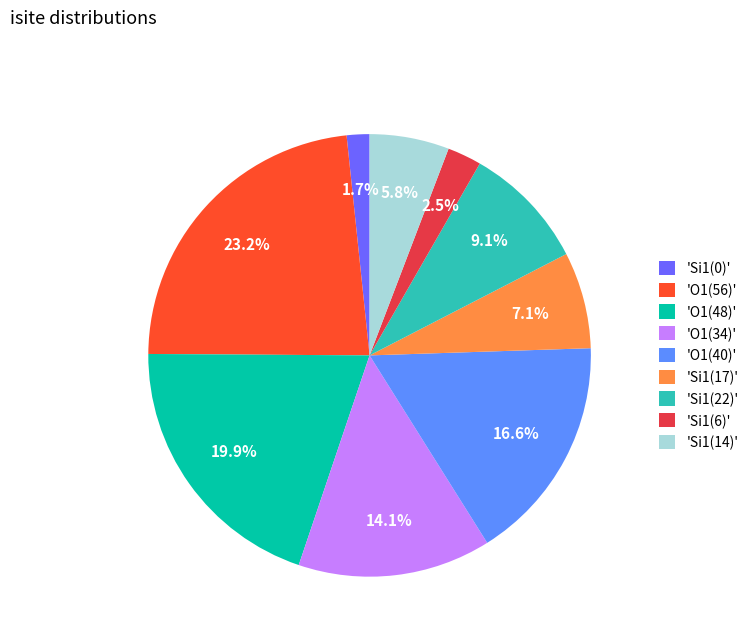

What portion of the pie excludes 'Si1(6)'?

97.5%